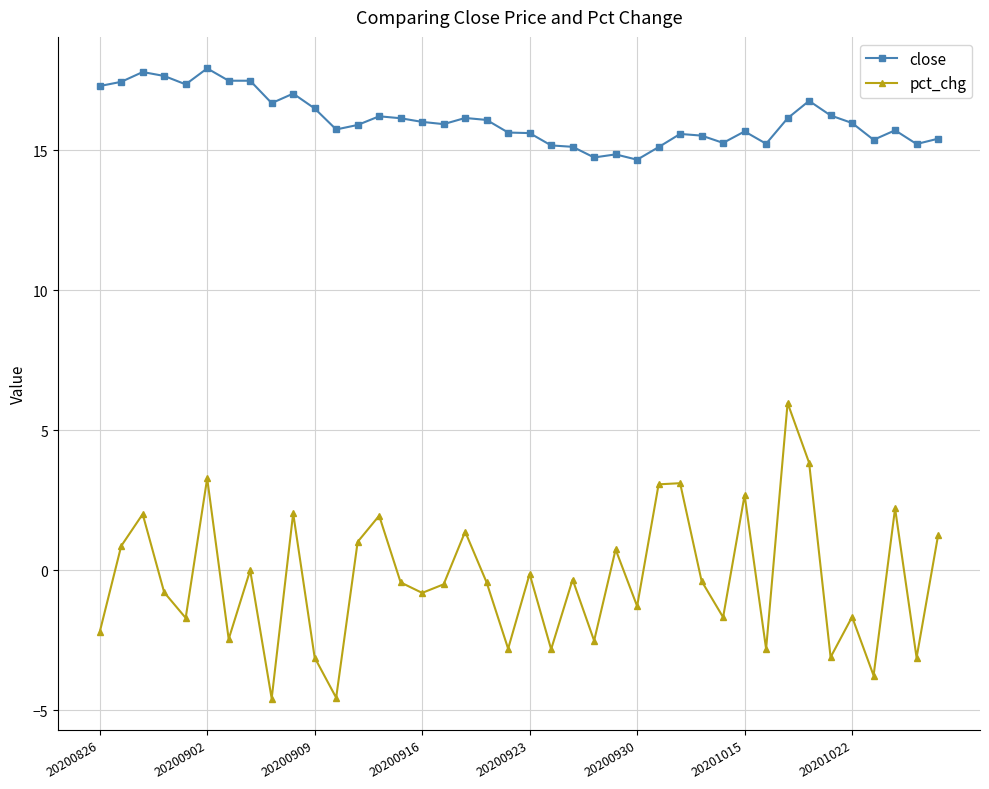

List the series in order of their overall mean, highest first.

close, pct_chg